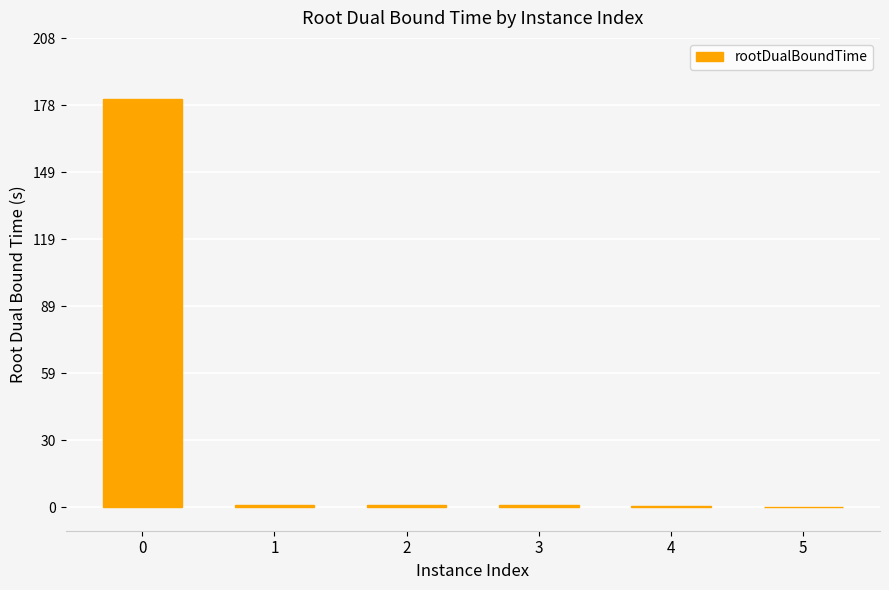

True or false: the data shows 262.9 at 0.

False